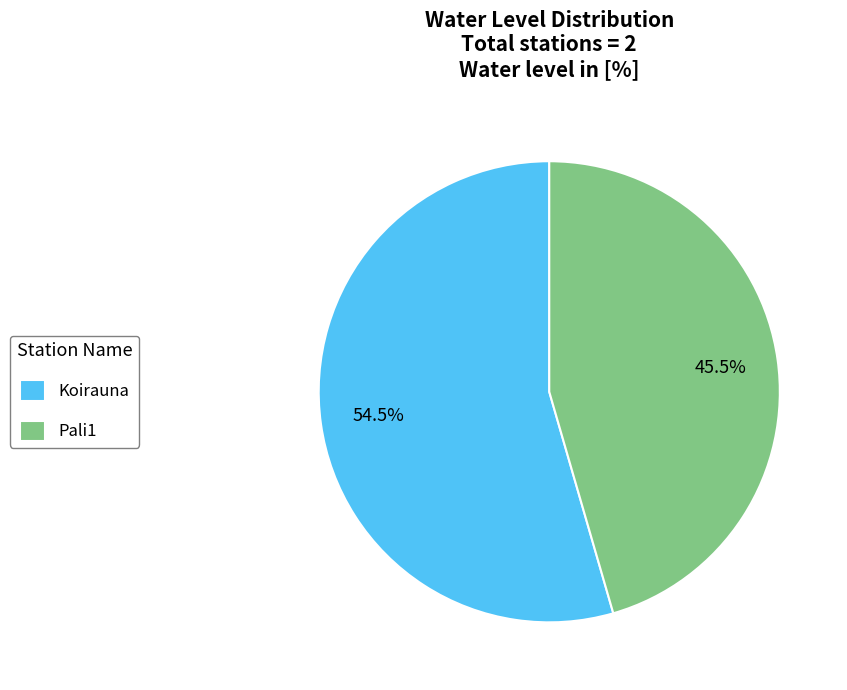

Which slice is the smallest?

Pali1